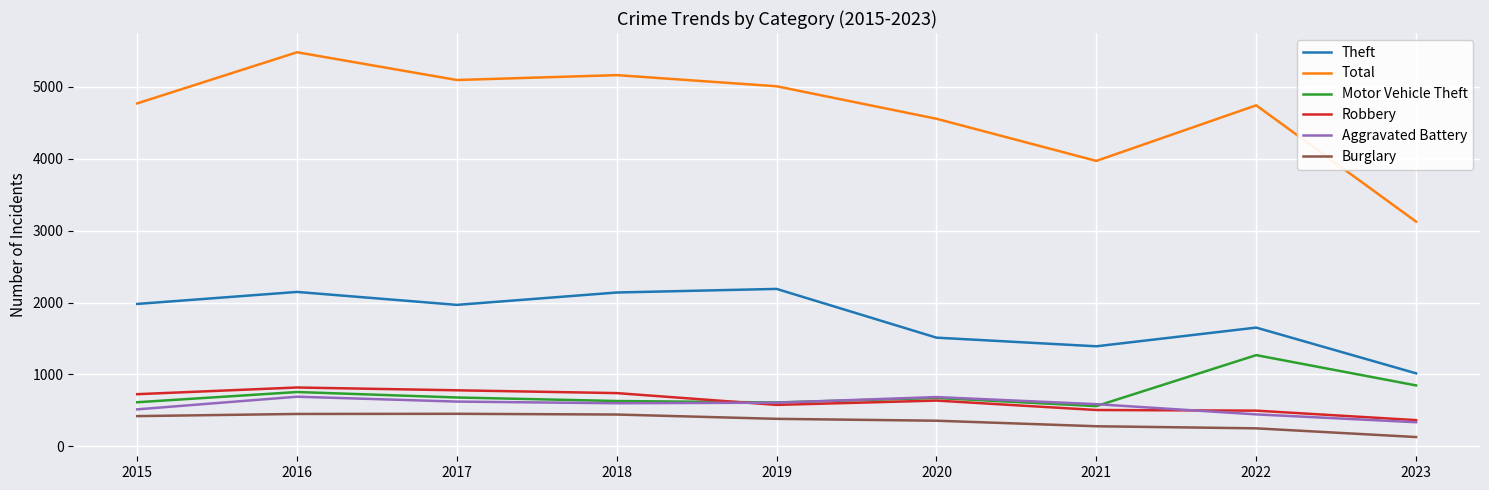

How many lines are shown in the chart?

6